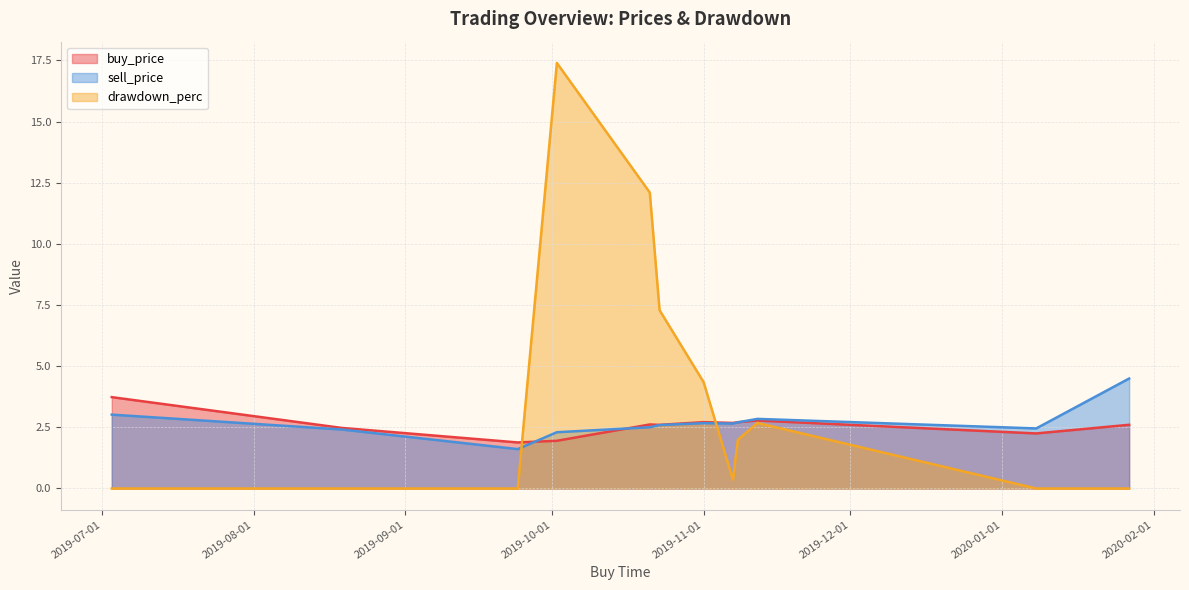

Where does the buy_price series first go above 2?

2019-07-03